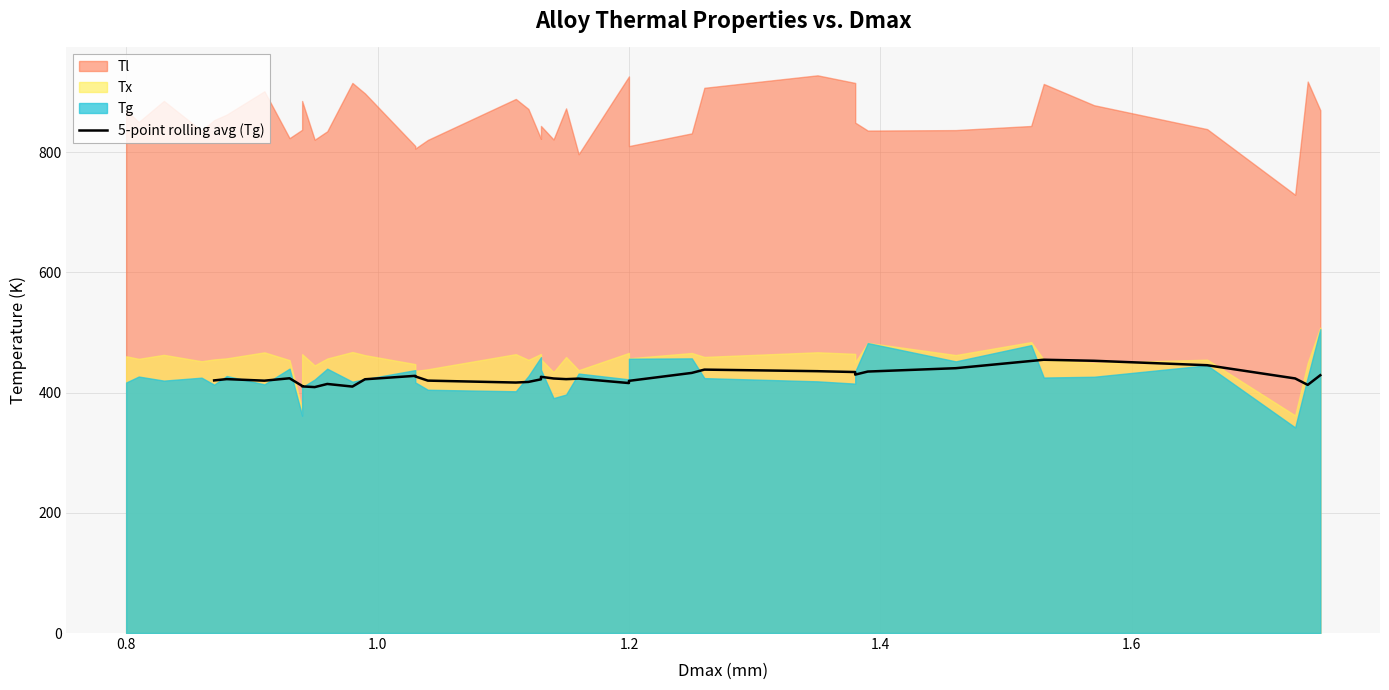

Reading left to right, extract all data points from this chart.

420.4	422.5	419.9	423.9	411.3	410.4	409.2	414.5	410.1	422.3	428.0	427.0	420.0	416.8	417.8	422.2	426.4	423.6	422.5	423.3	415.9	419.6	432.8	438.3	435.7	434.3	430.0	435.1	440.7	452.7	454.7	453.0	445.6	423.6	412.9	429.0